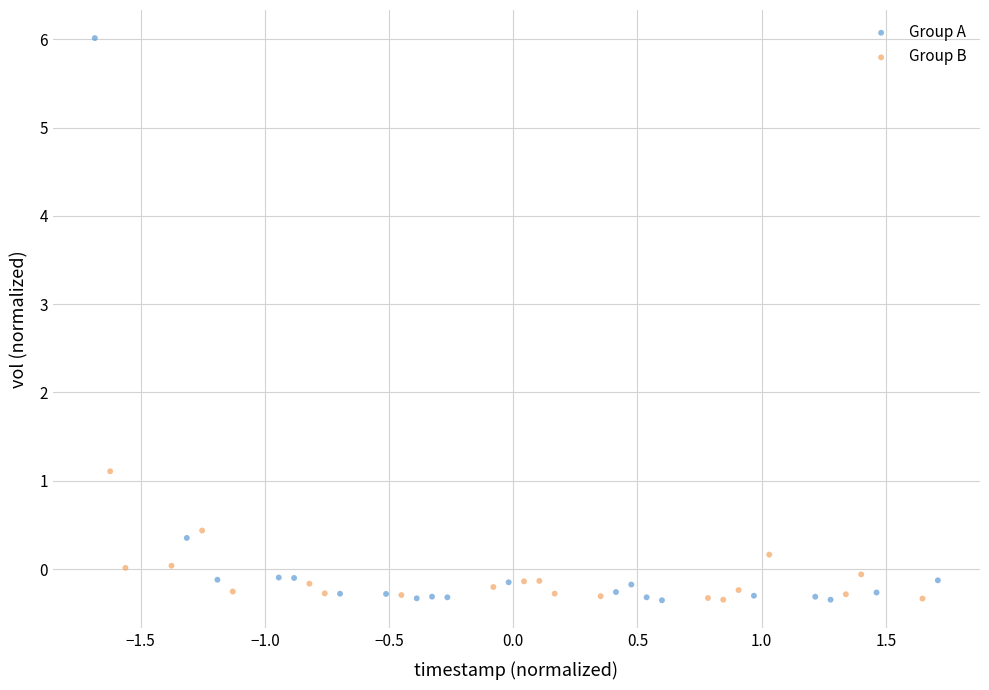

Which series has the largest Y range (max minus min)?

Group A